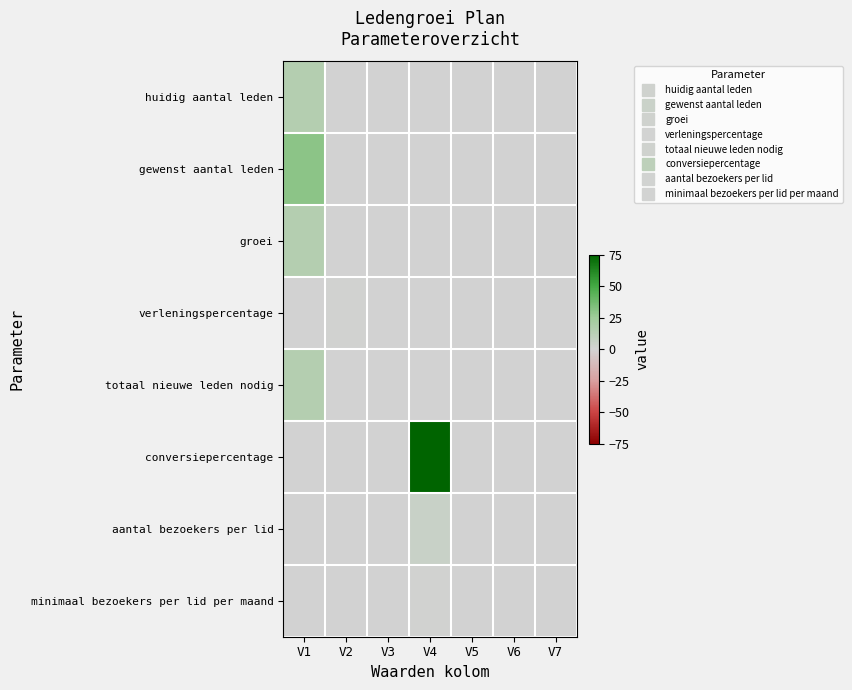

Which series has the widest spread of values?

conversiepercentage